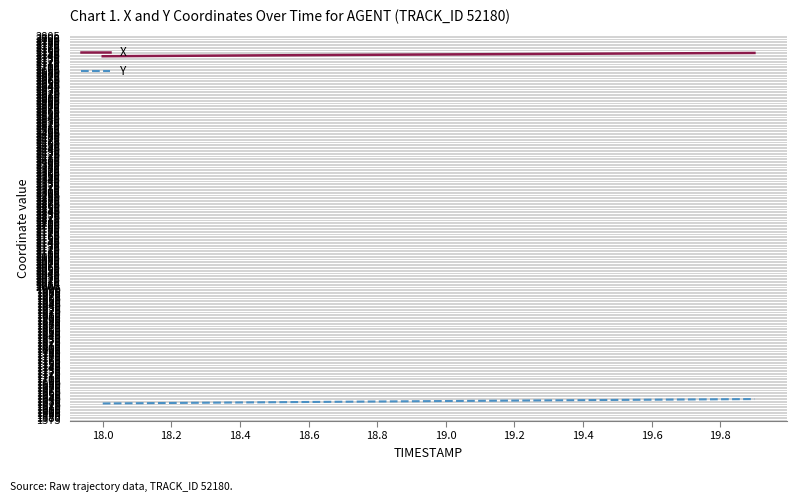

True or false: Y and X intersect in this chart.

False